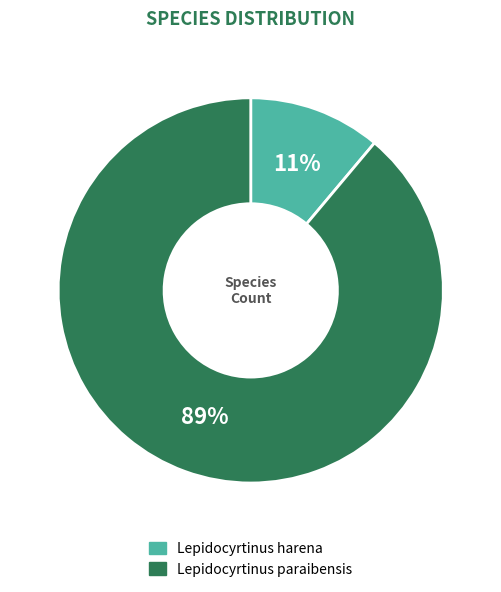

What is the largest slice in the pie chart?

Lepidocyrtinus paraibensis